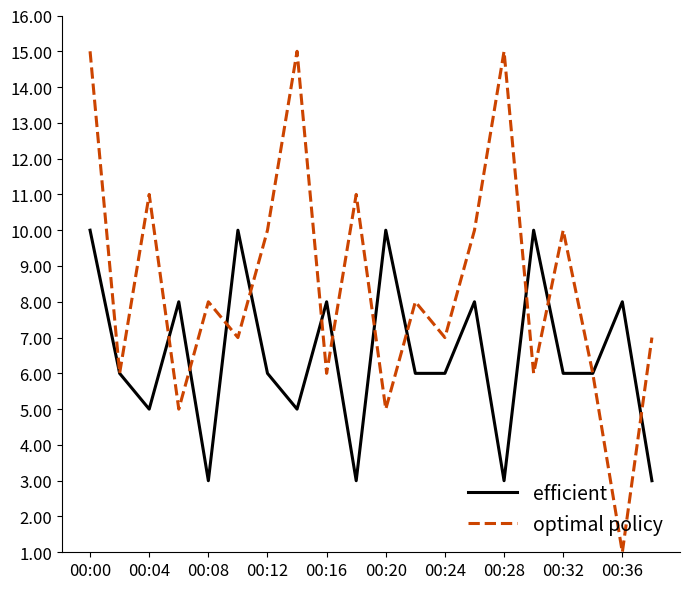

What is the highest value of the optimal policy series?

15